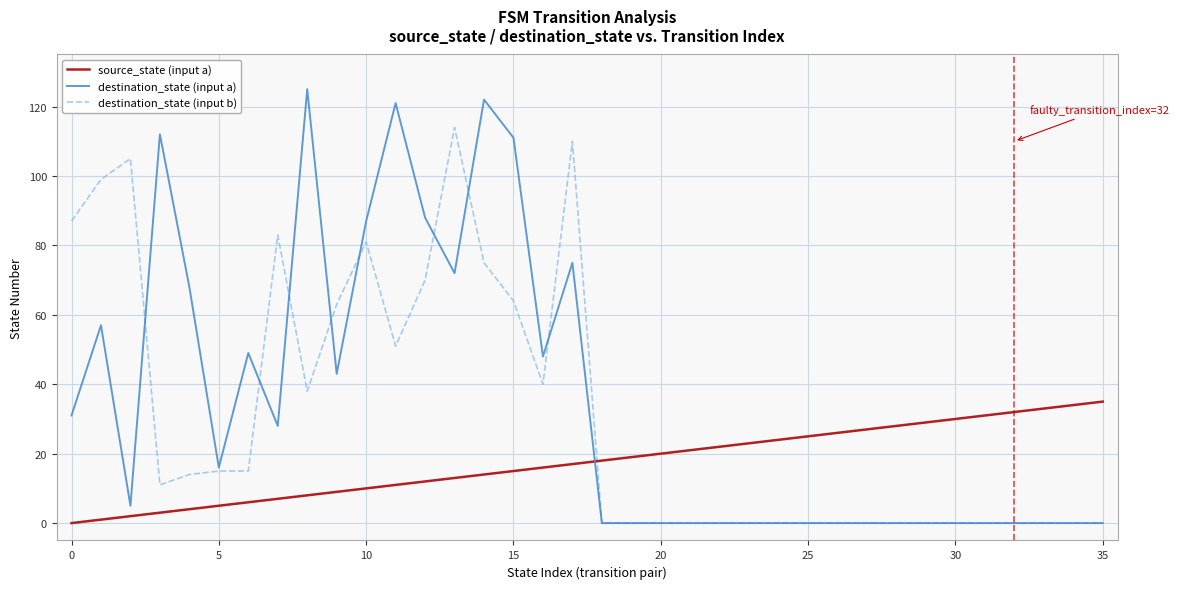

What is the sum of all source_state (input a) values?

630